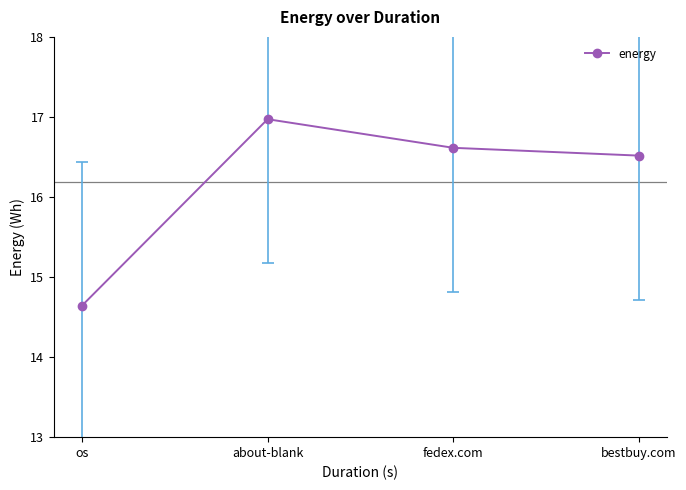

List the labels in order of value, largest first.

about-blank, fedex.com, bestbuy.com, os